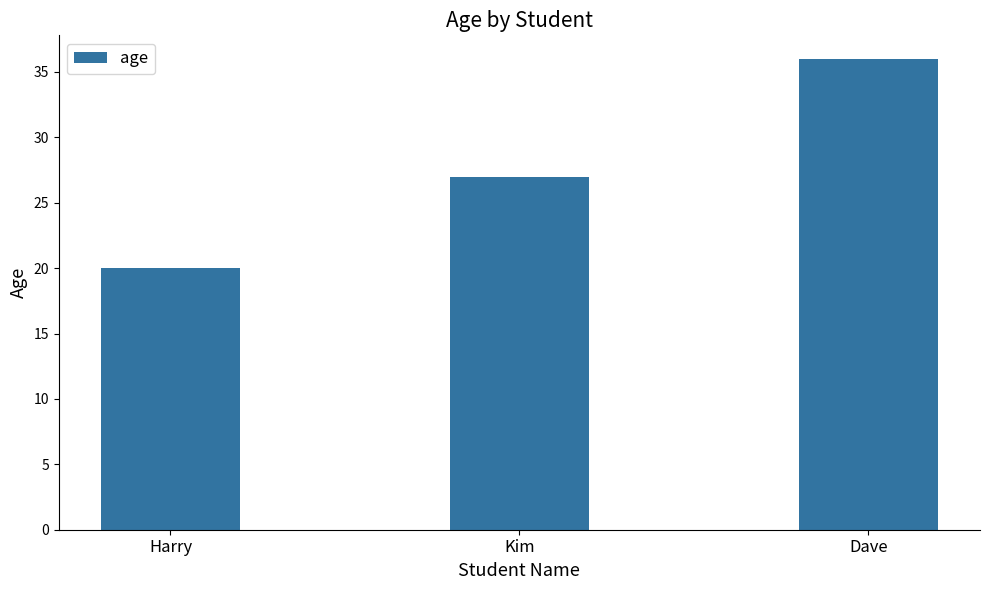

Rank the categories by value from lowest to highest.

Harry, Kim, Dave